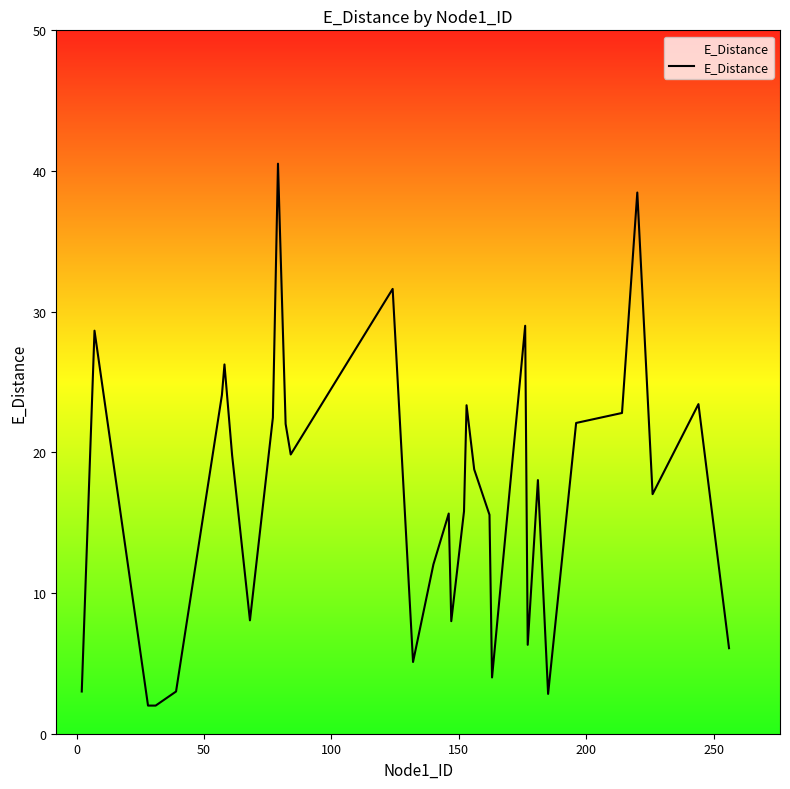

How many lines are shown in the chart?

1